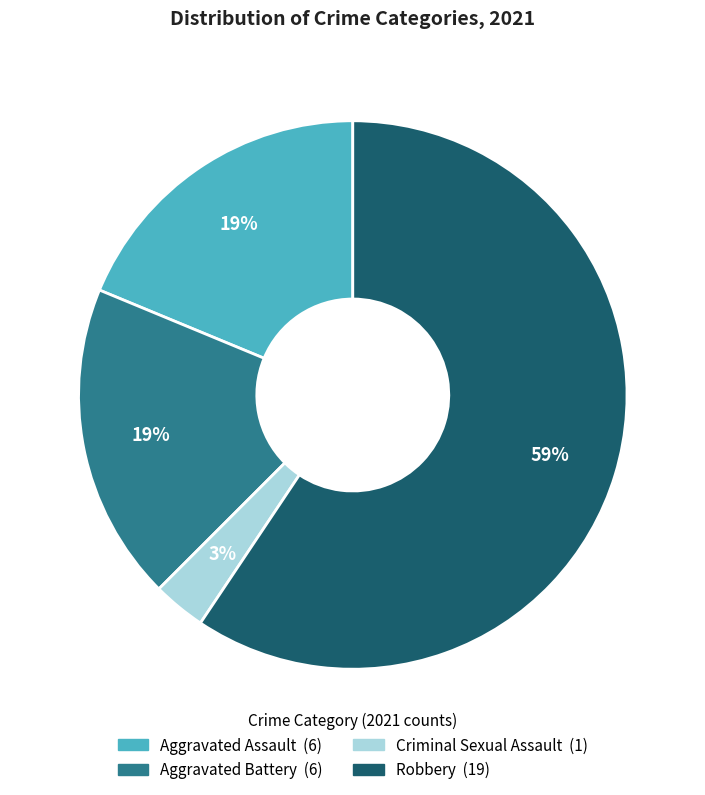

To the nearest percent, what portion does Robbery represent?

59%